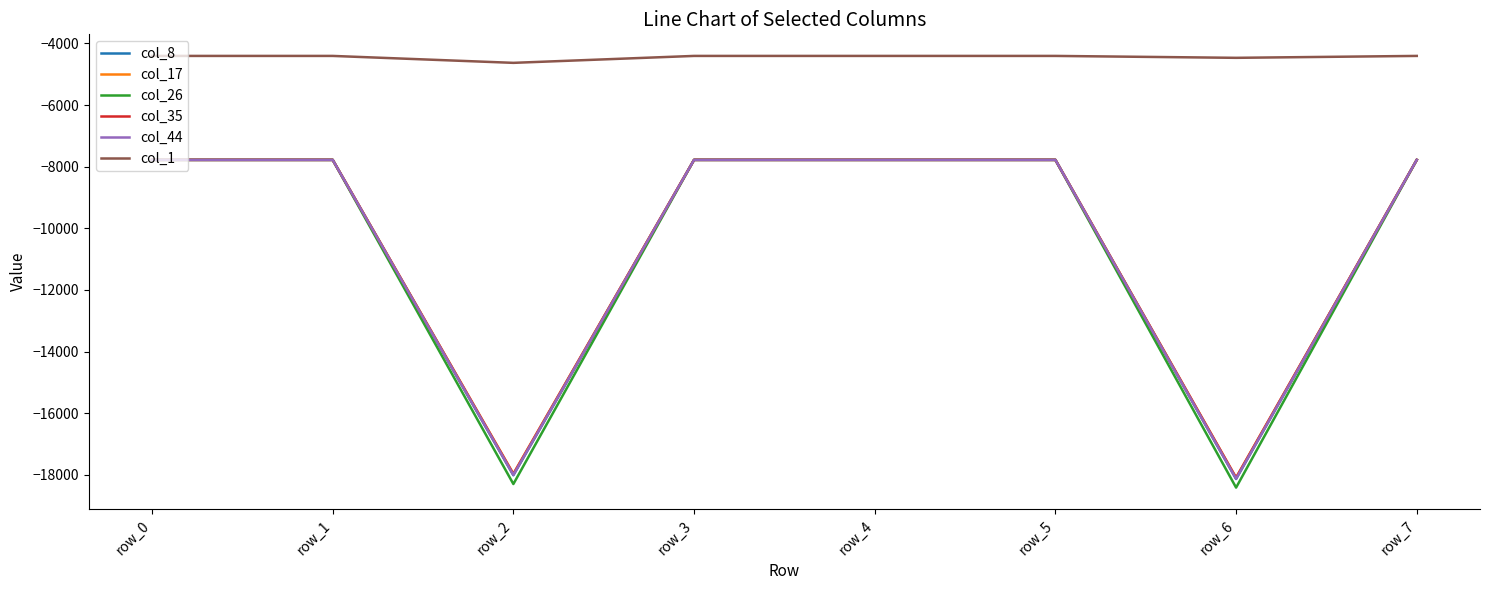

Is the value of col_1 at row_7 greater than the value of col_35 at row_1?

Yes